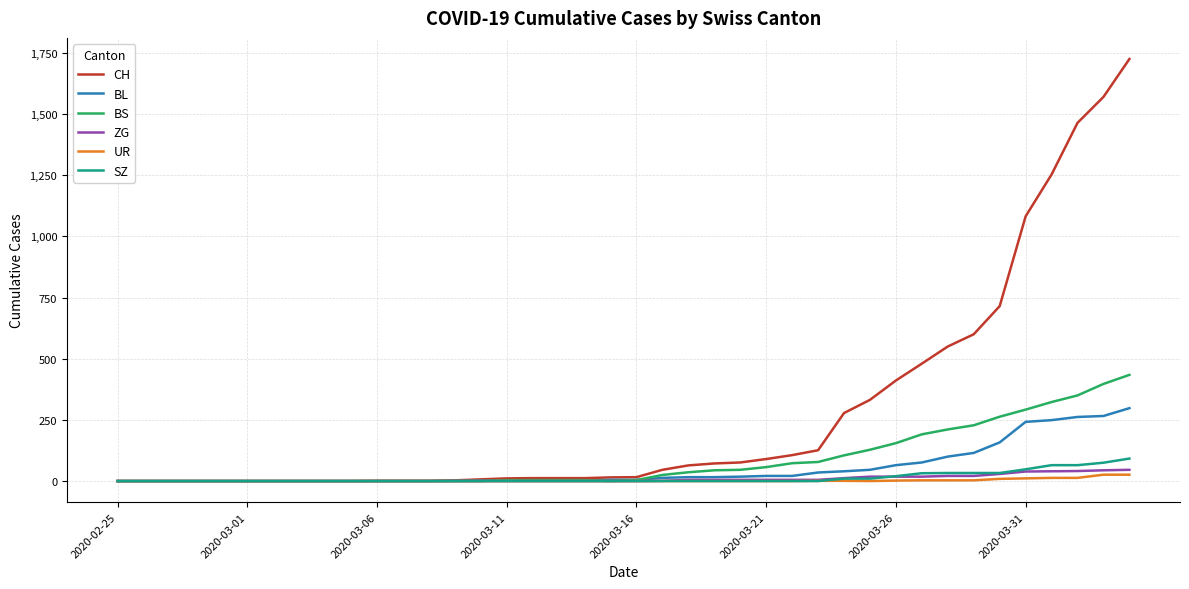

How many categories are shown in the chart?

40